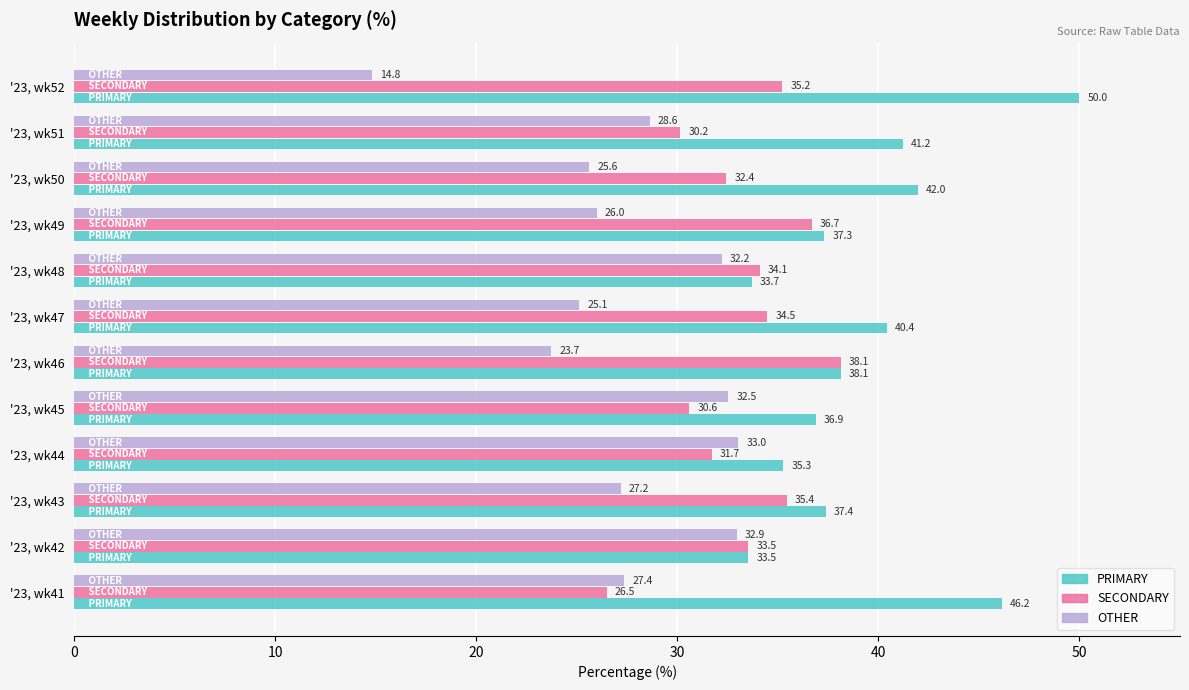

What is the total value across all series at '23, wk52?

100.0